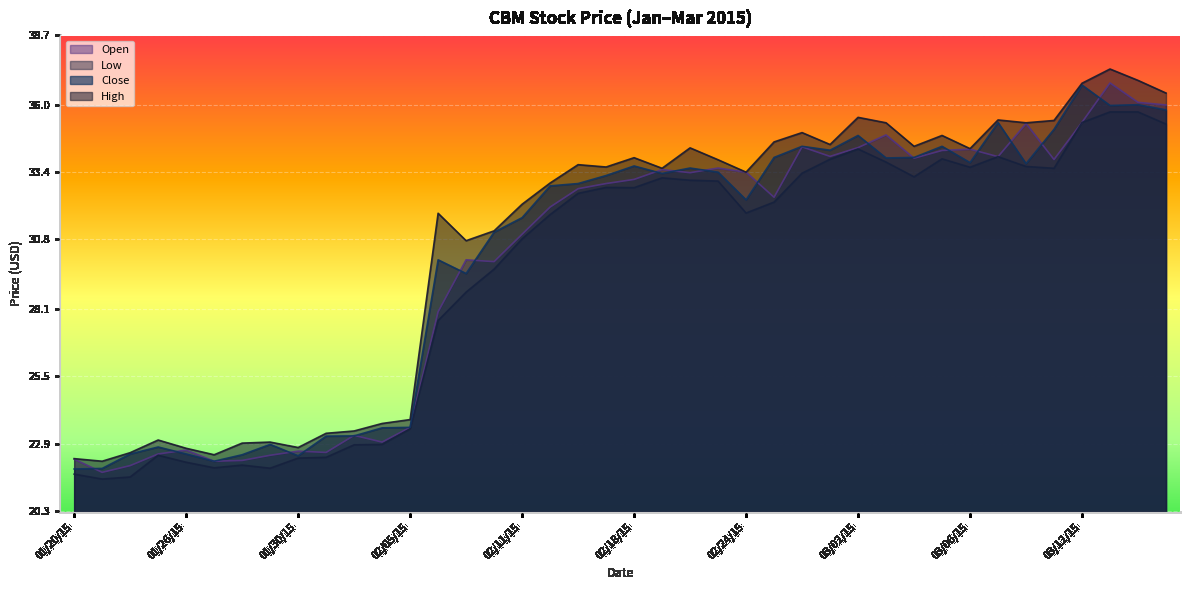

At which category does Open reach its first local peak?

01/26/15